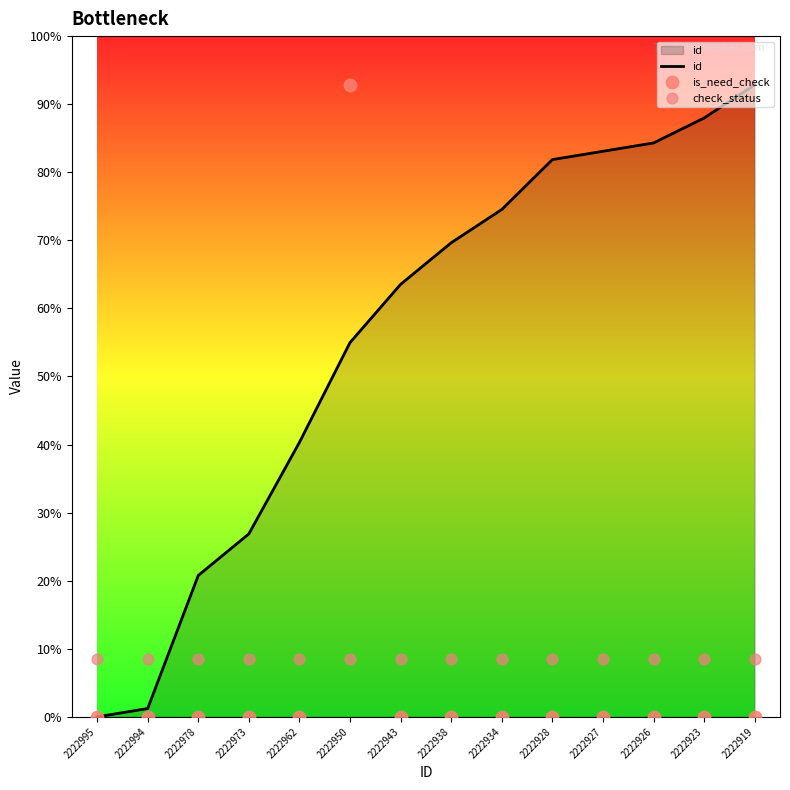

Which series has the largest total across all categories?

id